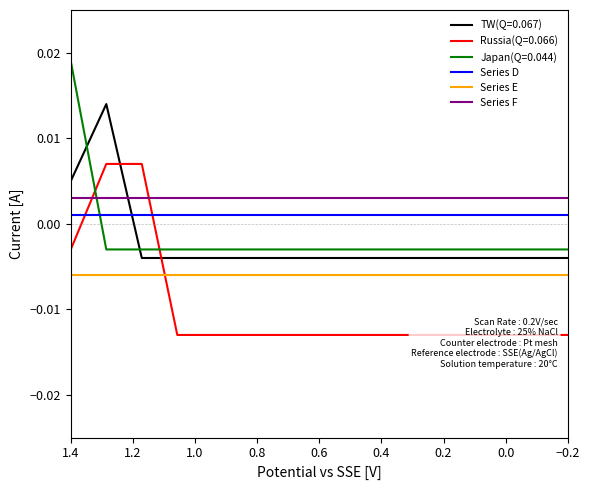

Does the chart have visible grid lines?

No